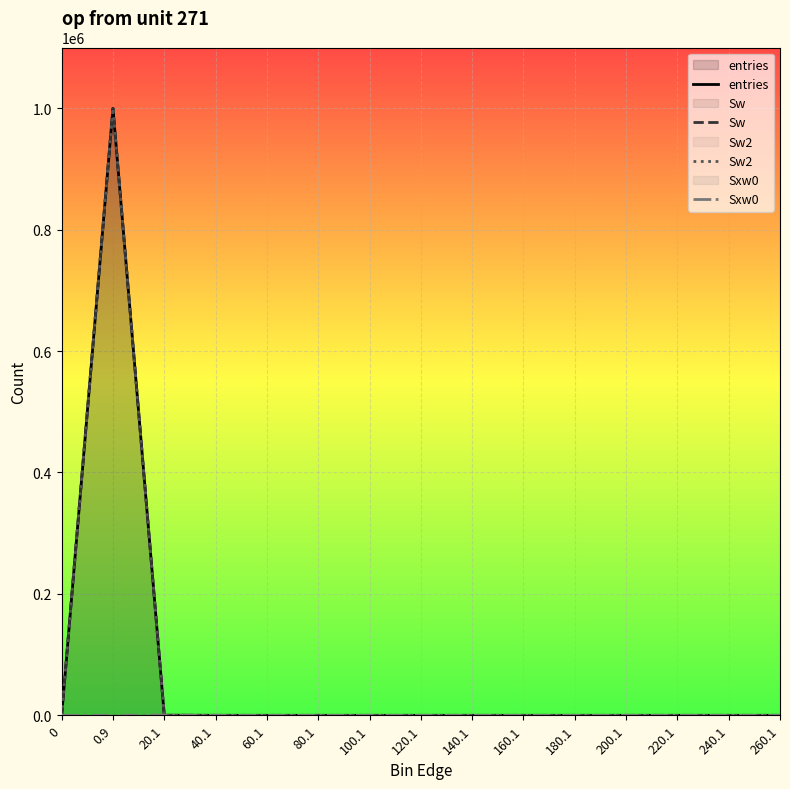

Reading left to right, extract all data points from this chart.

entries: 0	999907	92	1	0	0	0	0	0	0	0	0	0	0	0
Sw: 0	999907	92	1	0	0	0	0	0	0	0	0	0	0	0
Sw2: 0	999907	92	1	0	0	0	0	0	0	0	0	0	0	0
Sxw0: 0	0	429	29	0	0	0	0	0	0	0	0	0	0	0